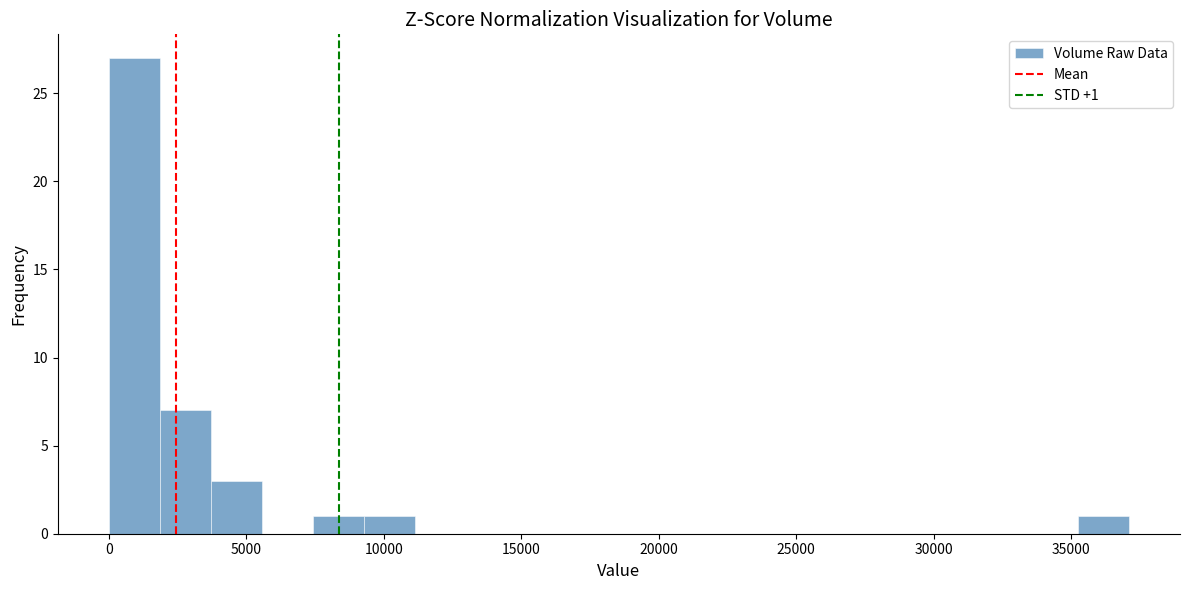

Read against the x-axis, roughly where is the centre of the tallest bar?

1000